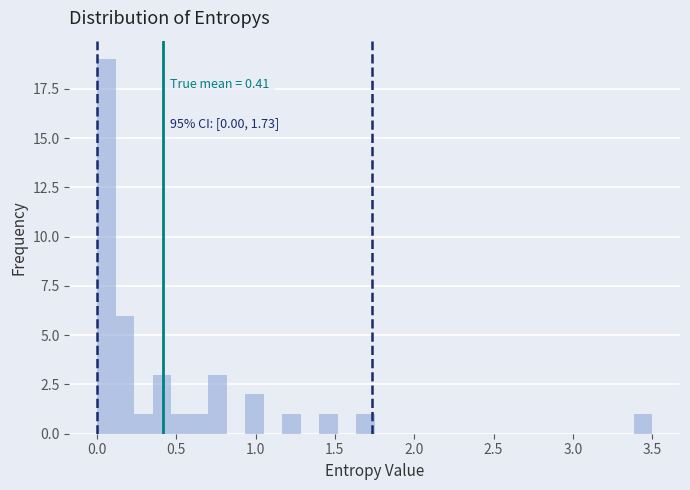

Read against the x-axis, roughly where is the centre of the tallest bar?

0.05